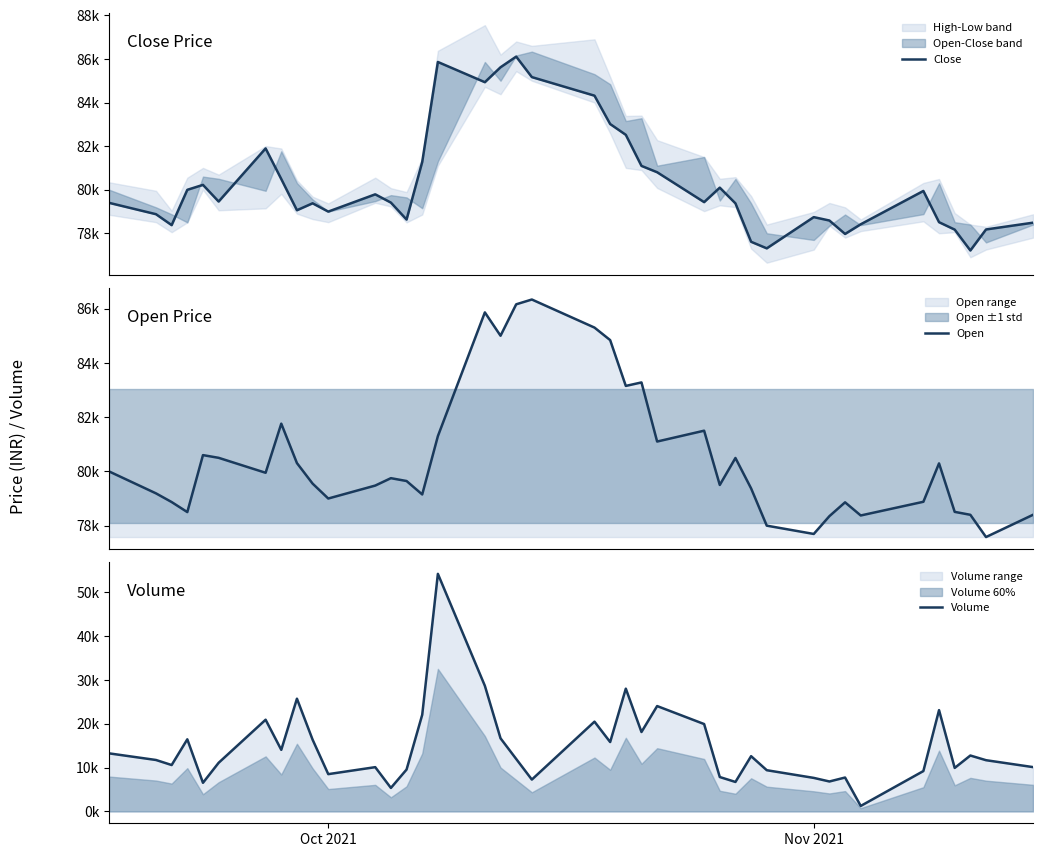

Is the value of Close at 29 greater than the value of Volume at 34?

Yes